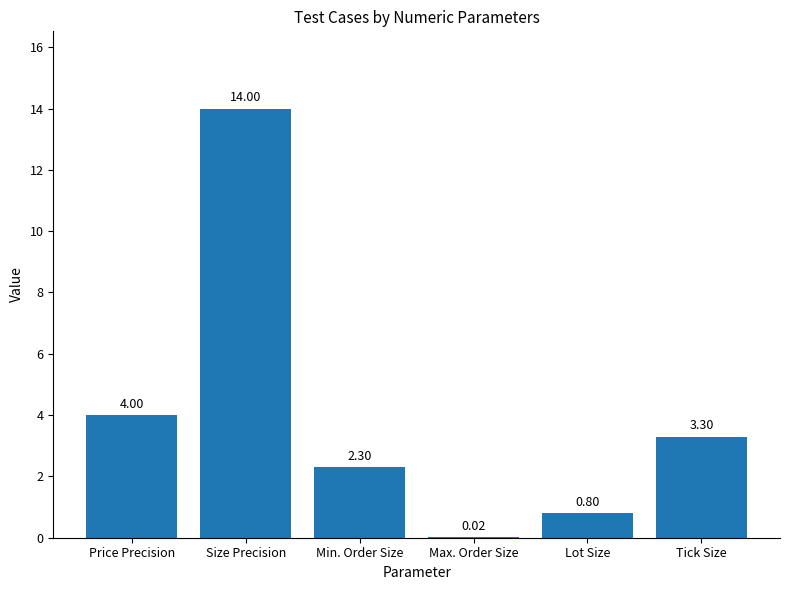

Which has a higher value, Price Precision or Min. Order Size?

Price Precision